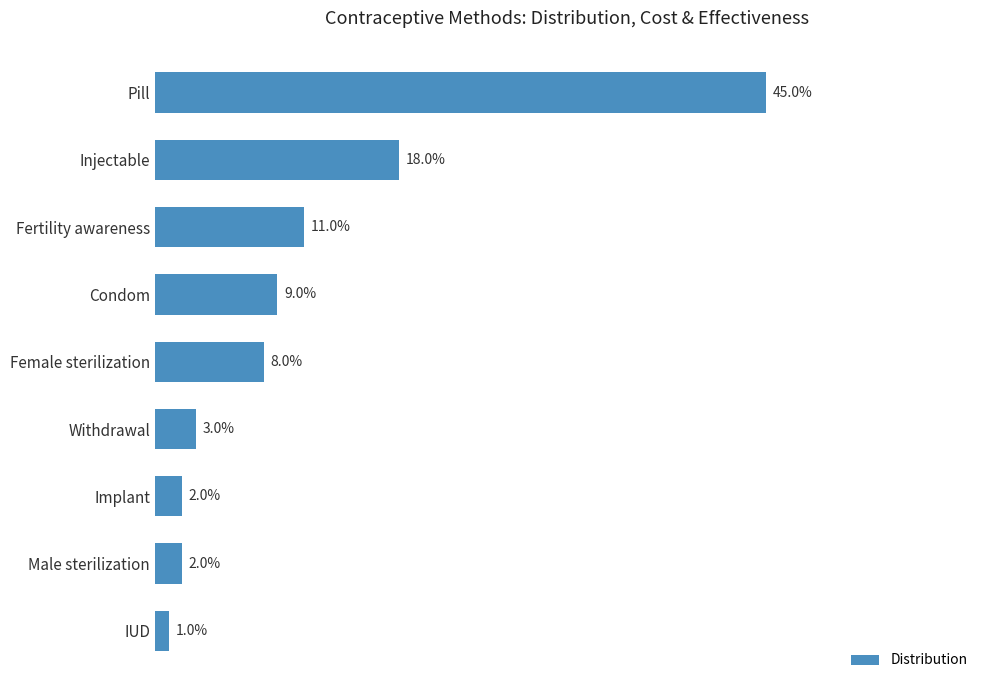

Does the chart contain any negative values?

No